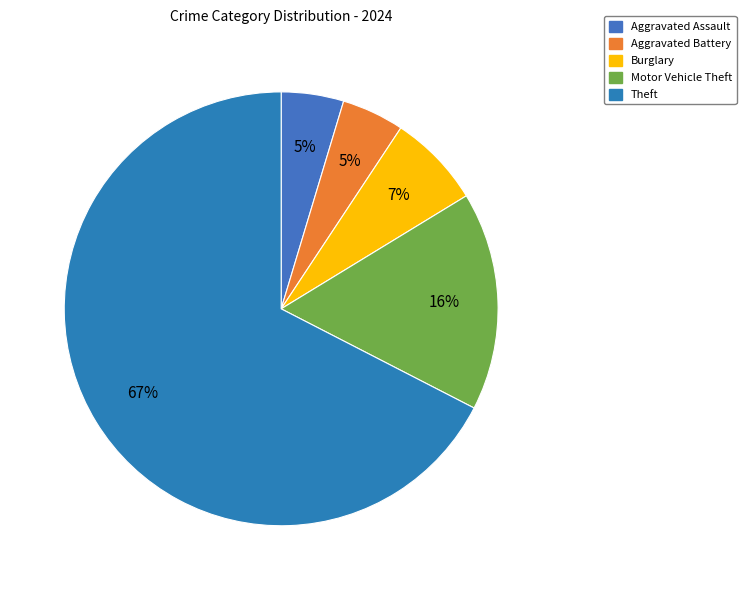

How many slices are in this pie chart?

5